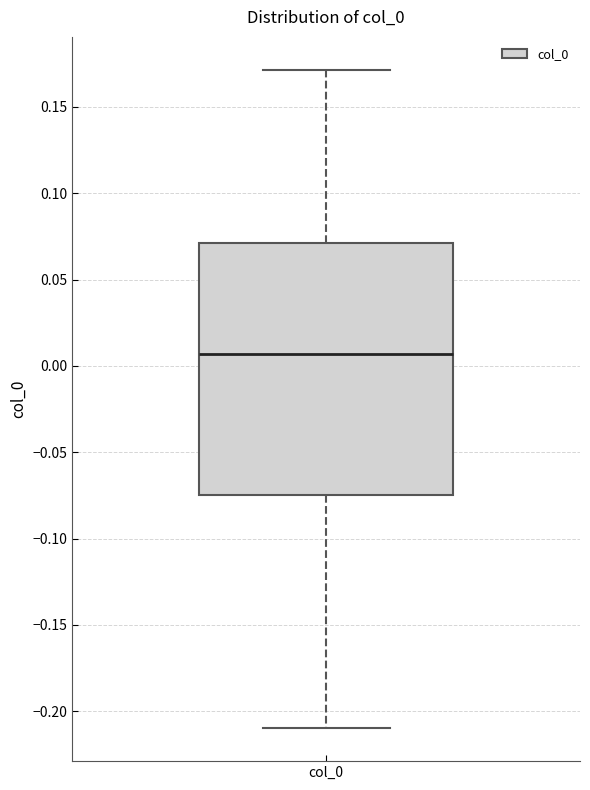

Transcribe this box plot: give where the median line is, the range the box spans, and where the two whiskers end, as read against the y-axis. The values are not printed on the chart, so give them approximately, as read against the axis.

median 0.005, box -0.075 to 0.070, whiskers -0.210 to 0.170